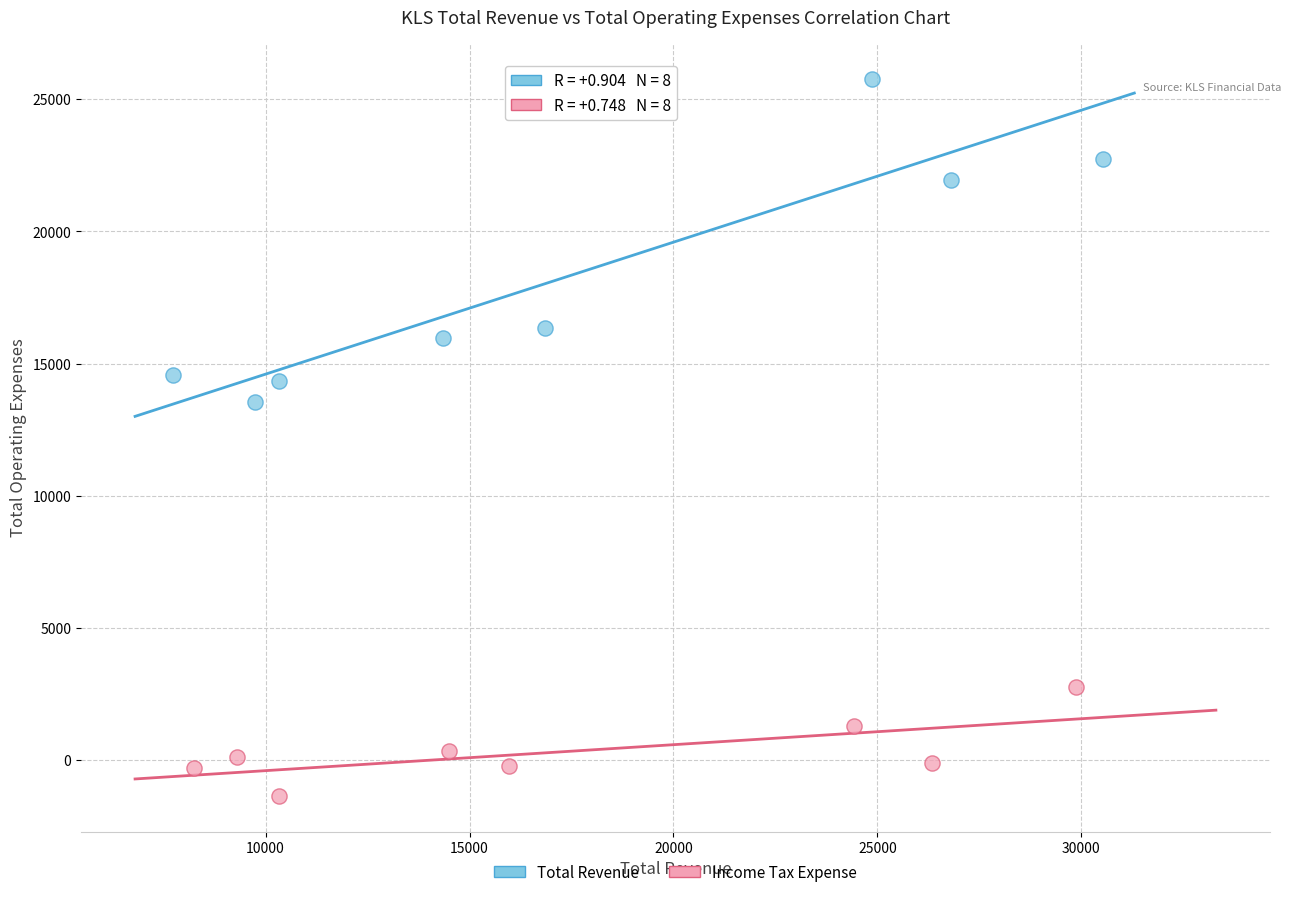

Which series has the widest spread of Y values?

Total Revenue